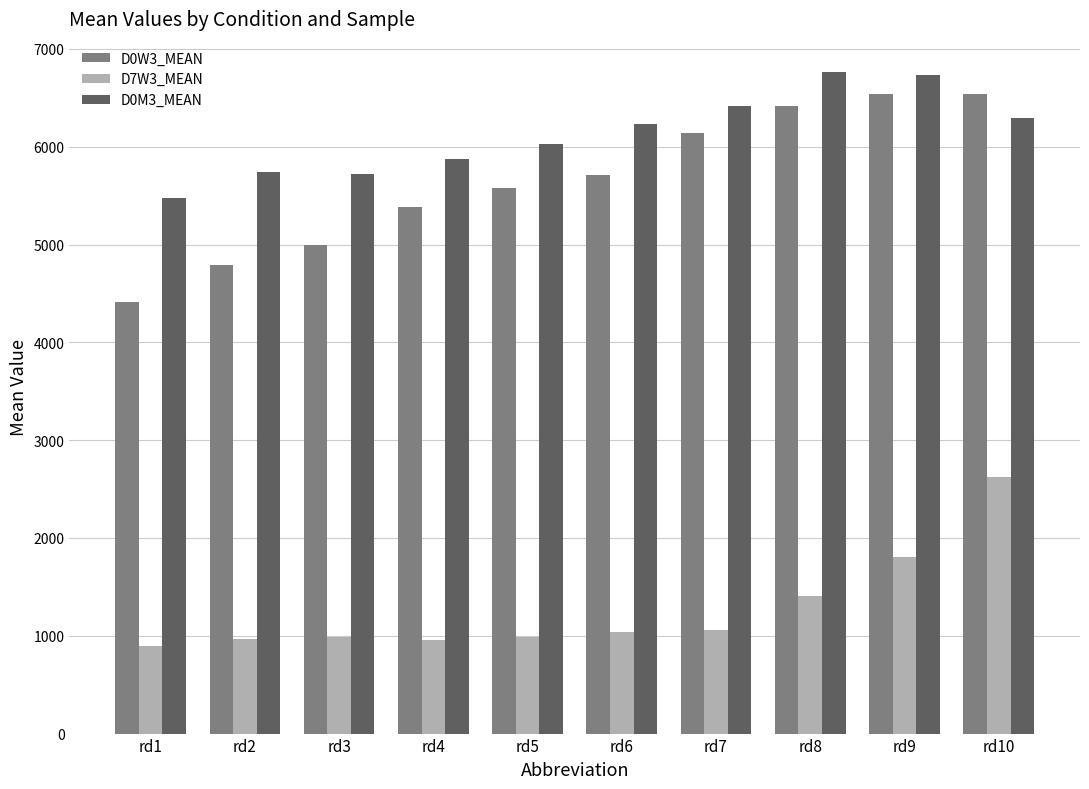

What is the value of the D7W3_MEAN bar at the 5th from the left?

988.5